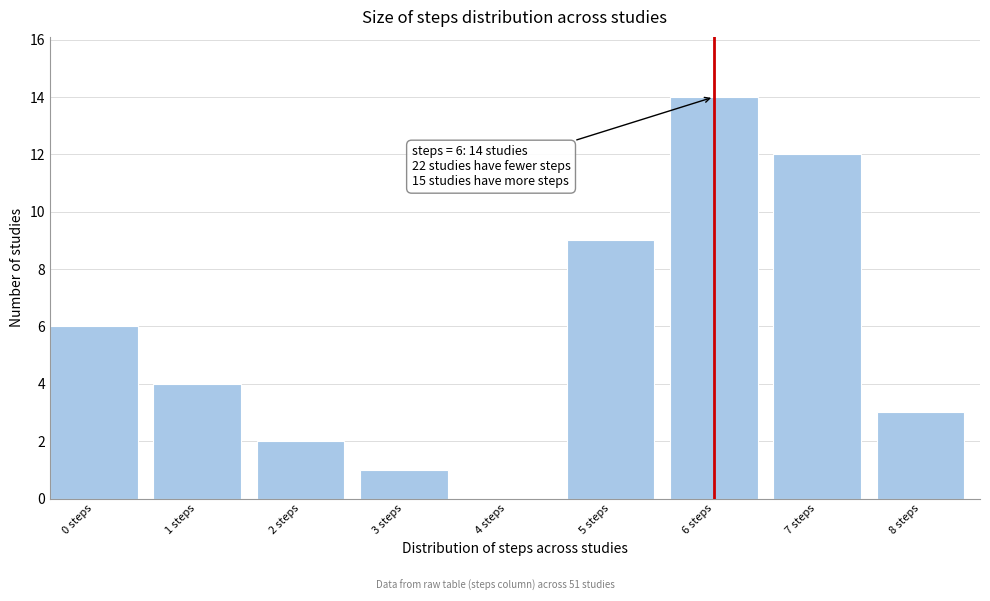

Reading left to right, what are all the values shown in this chart?

0 steps=6	1 steps=4	2 steps=2	3 steps=1	4 steps=0	5 steps=9	6 steps=14	7 steps=12	8 steps=3